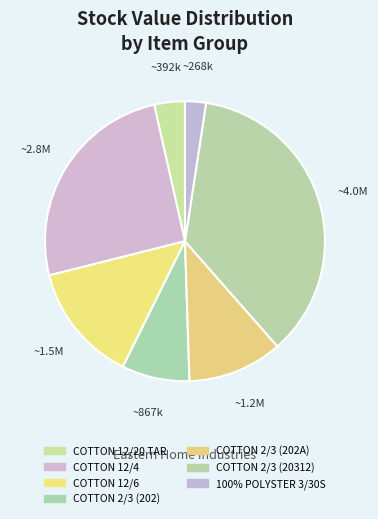

Rank the categories by value from lowest to highest.

100% POLYSTER 3/30S, COTTON 12/20 TAR, COTTON 2/3 (202), COTTON 2/3 (202A), COTTON 12/6, COTTON 12/4, COTTON 2/3 (20312)